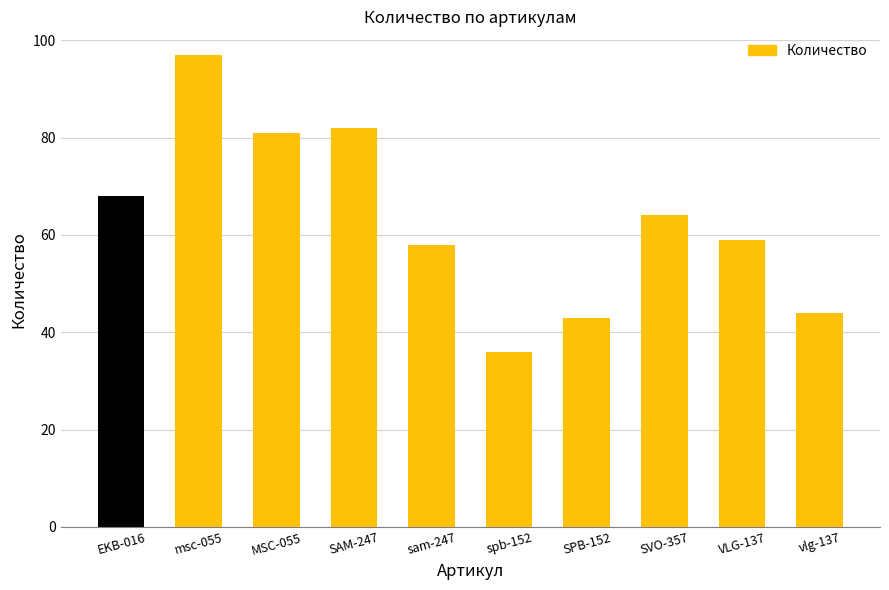

Reading left to right, list all the values displayed in this chart.

EKB-016=68	msc-055=97	MSC-055=81	SAM-247=82	sam-247=58	spb-152=36	SPB-152=43	SVO-357=64	VLG-137=59	vlg-137=44